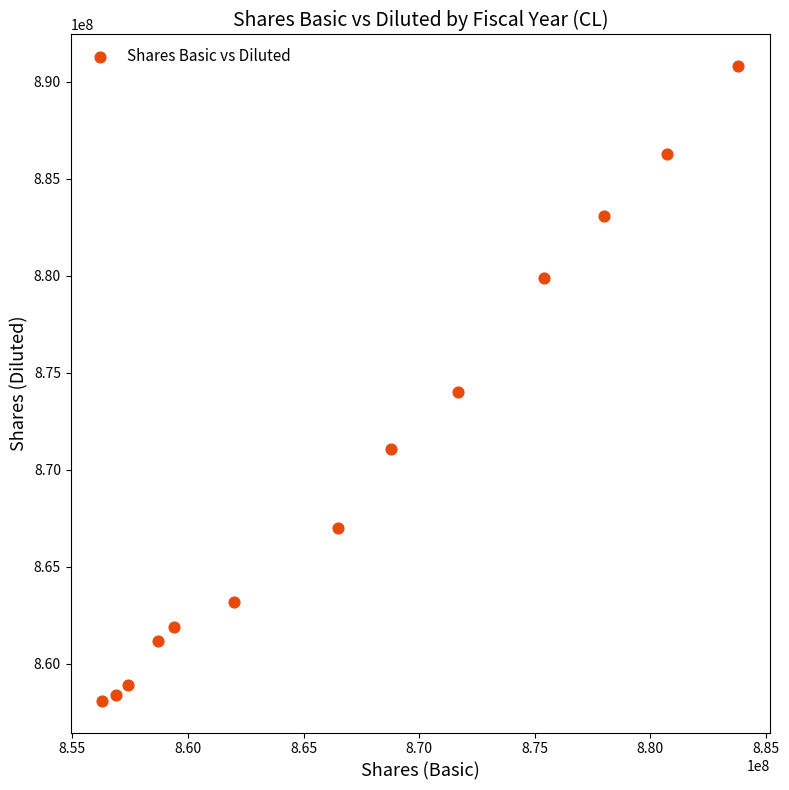

What is the range of X values (max minus min)?

27500000